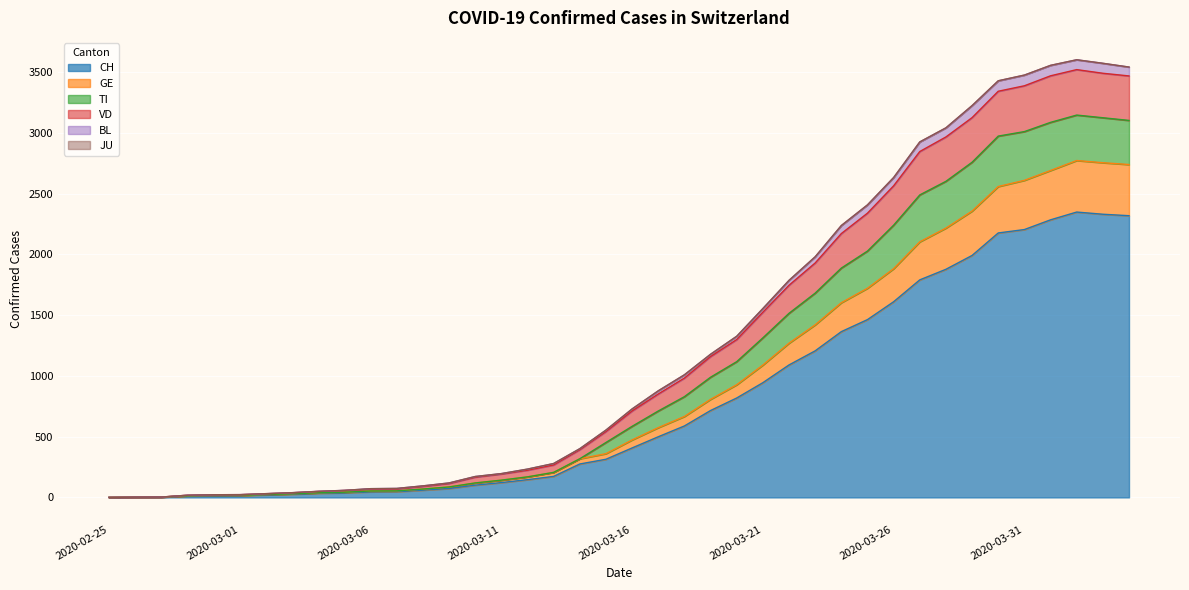

What is the approximate value of CH at 2020-03-14, to the nearest 100?

300